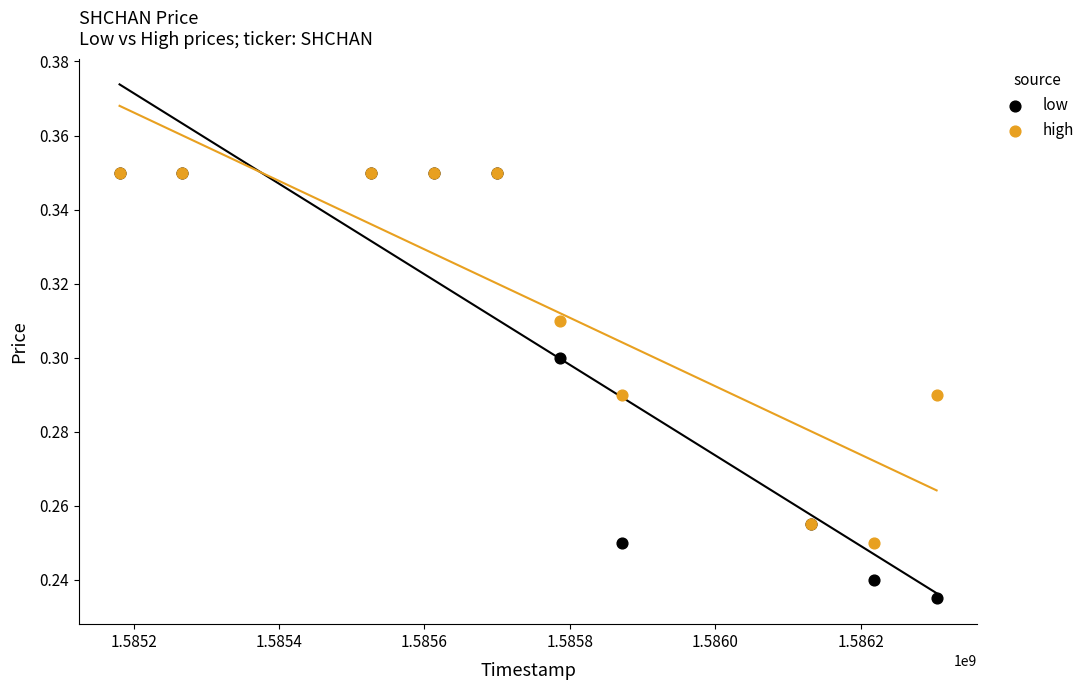

What are all the series names shown in the legend?

low, high